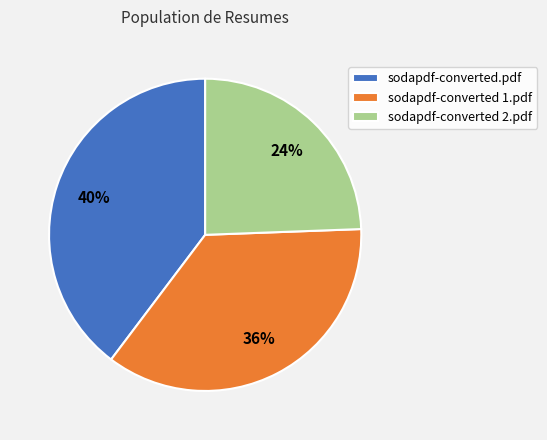

To the nearest percent, what percentage of the pie is sodapdf-converted 2.pdf?

24%